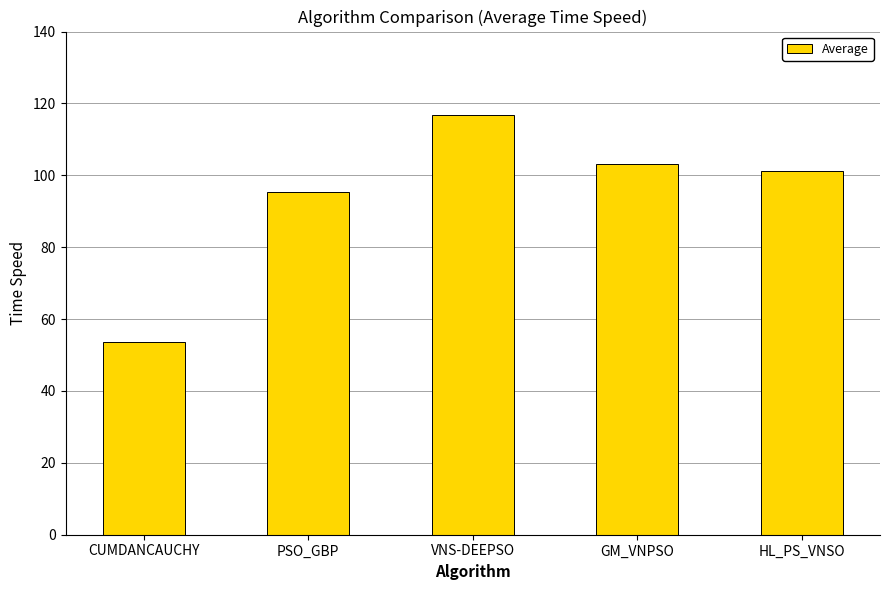

What is the maximum value shown in the chart?

116.8